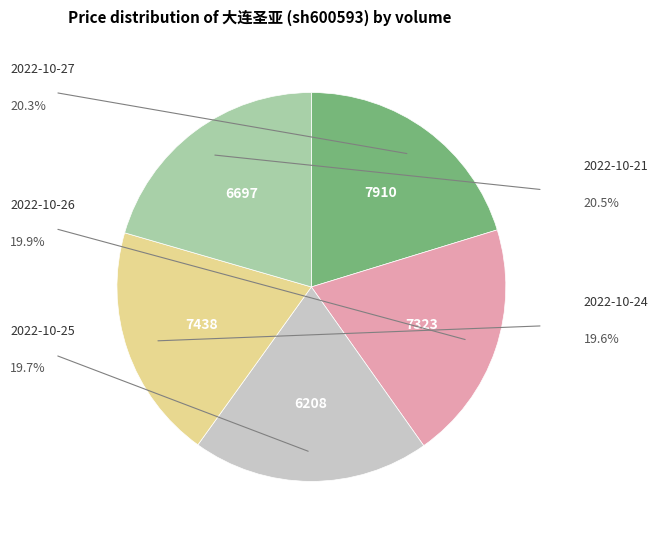

What is the largest slice in the pie chart?

6697 (2022-10-21)